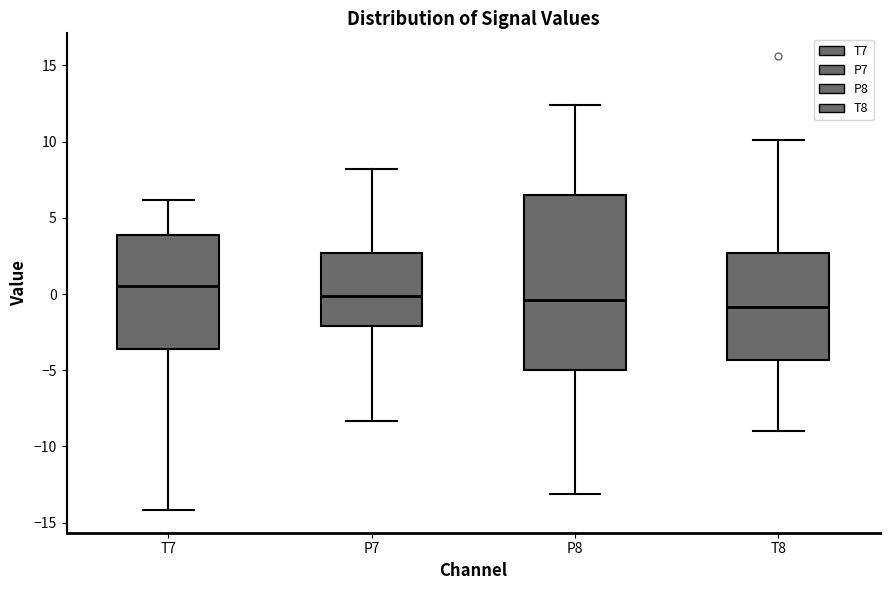

Comparing the boxes themselves (not the whiskers), which one is the tallest?

P8